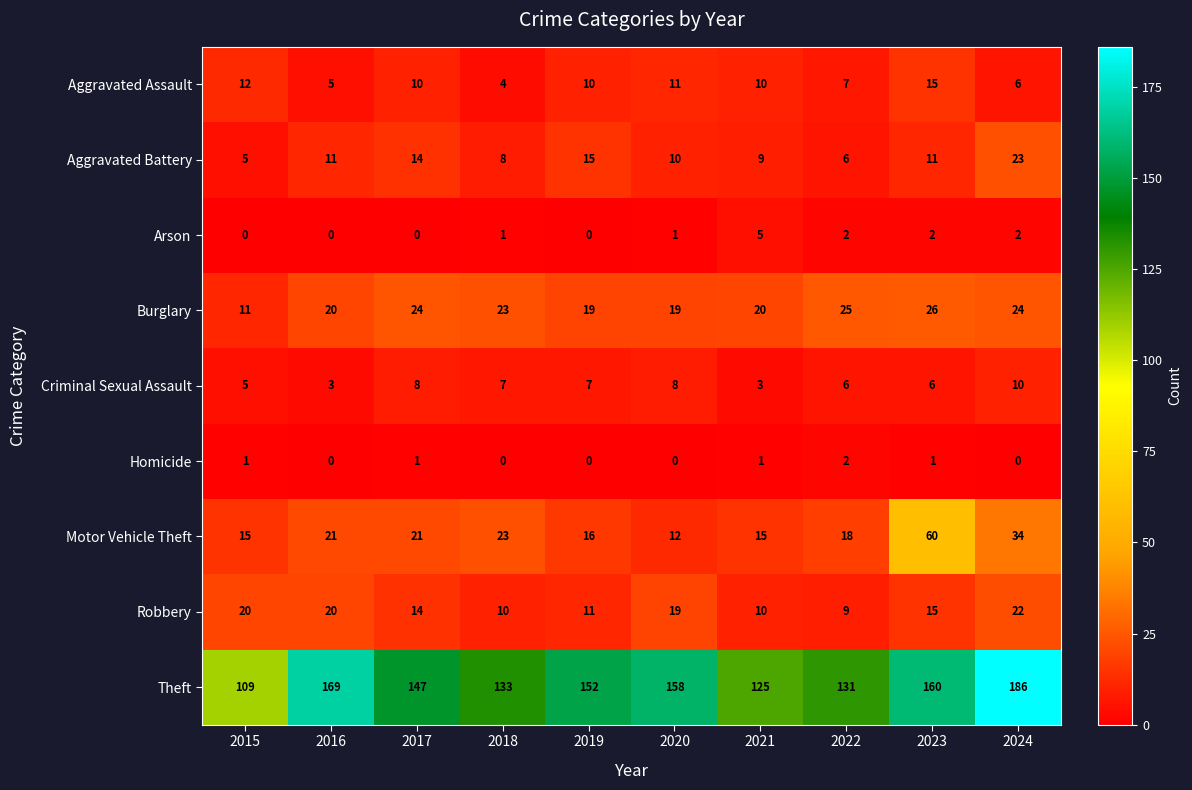

At which category does the chart reach its peak across all series?

2024